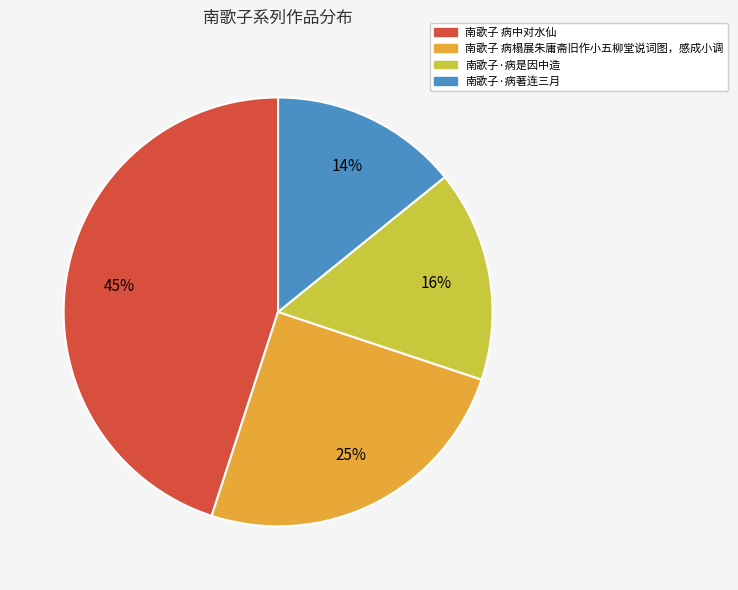

Do 南歌子·病著连三月 and 南歌子·病是因中造 together represent more than half of the pie?

No